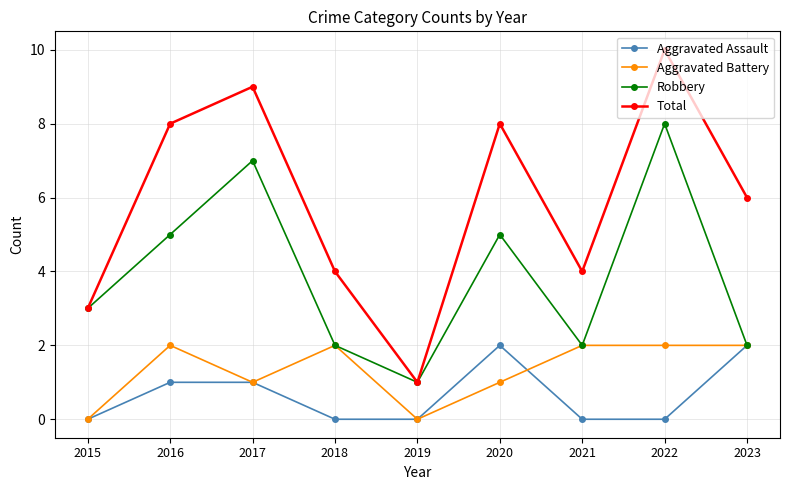

Is it true that Total equals 7 at 2018?

False